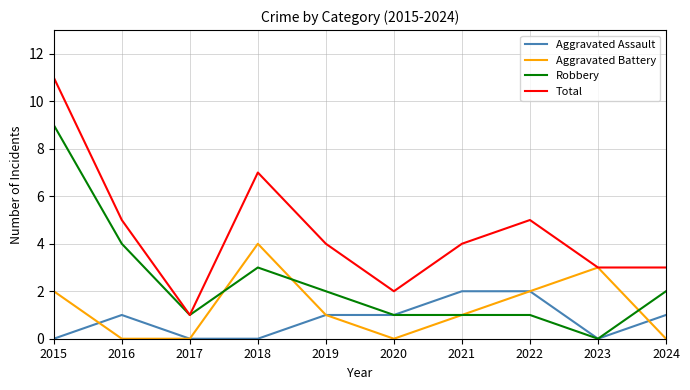

True or false: Total and Aggravated Assault cross at least once.

False